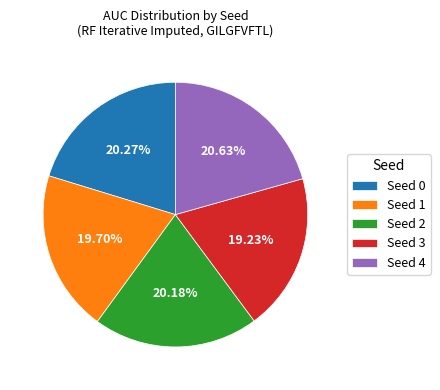

What percentage is NOT represented by Seed 4?

79.4%